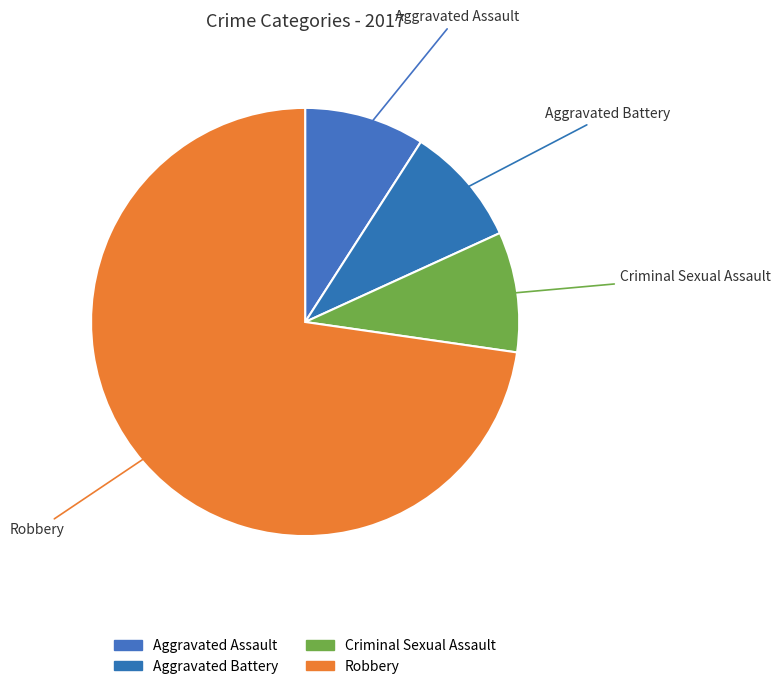

Which slice is the largest?

Robbery